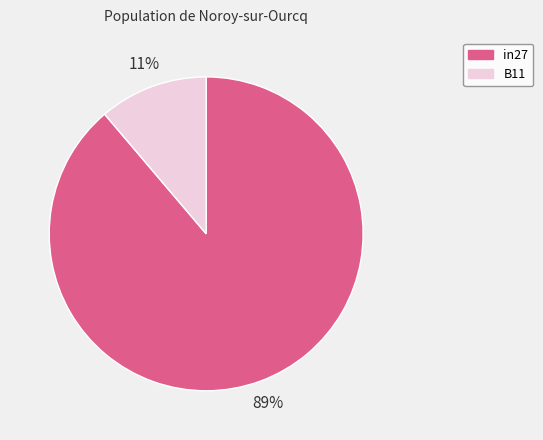

Is there any slice that represents more than half of the pie?

Yes